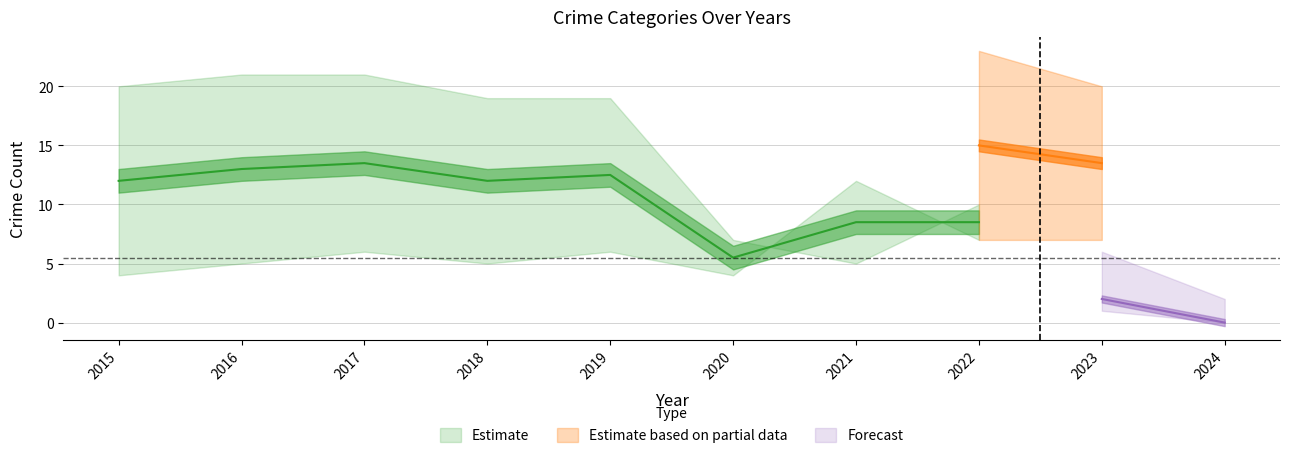

Is it true that Robbery equals 2 at 2020?

False